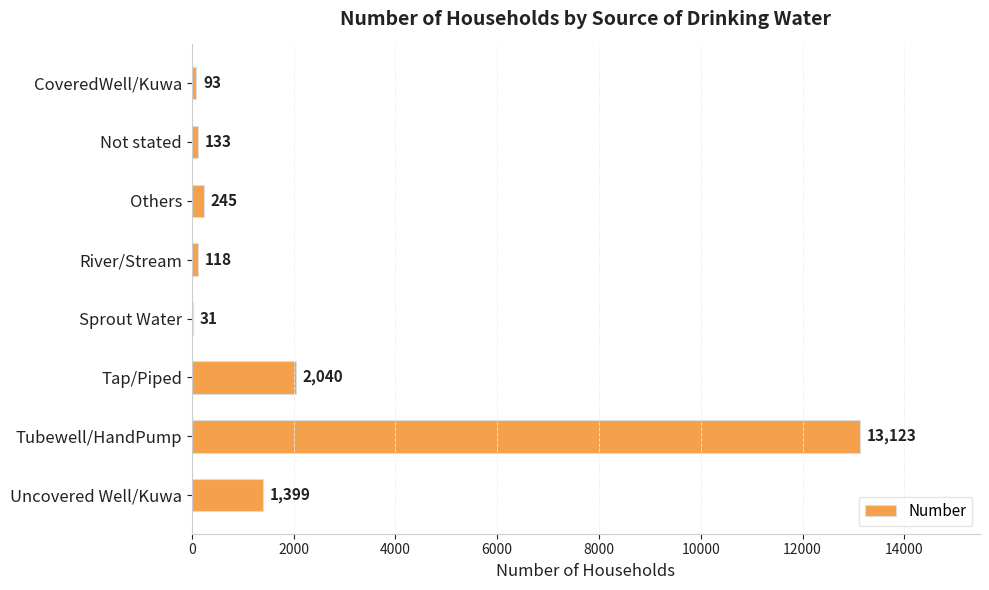

The chart shows a value of 31 at Sprout Water. True or false?

True